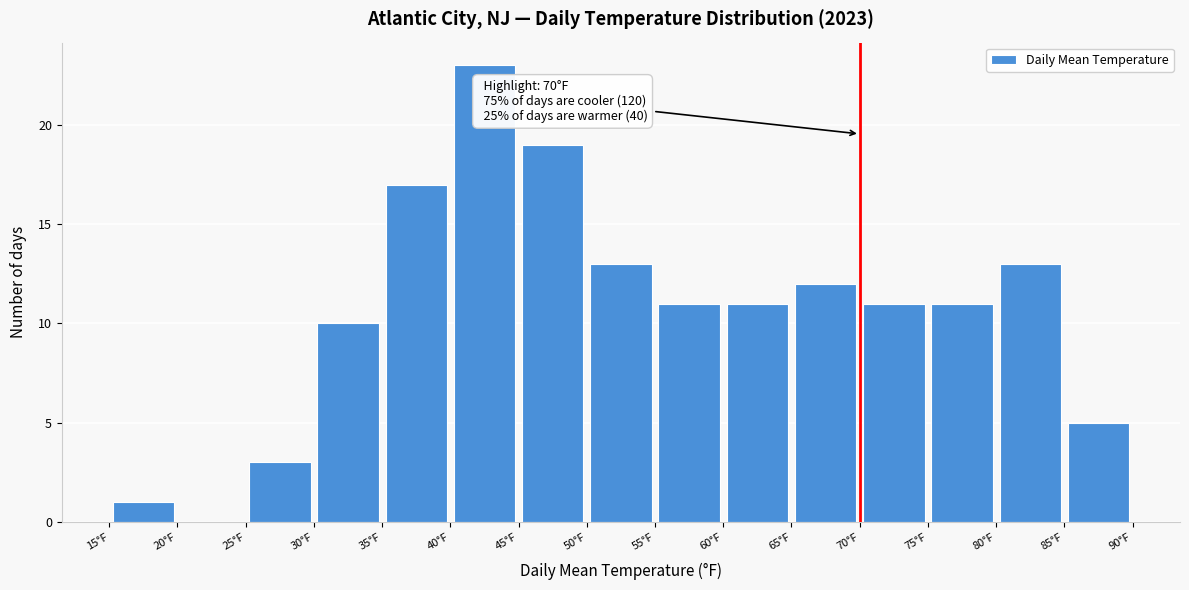

Over which range of the x-axis is the bar tallest?

40 to 45